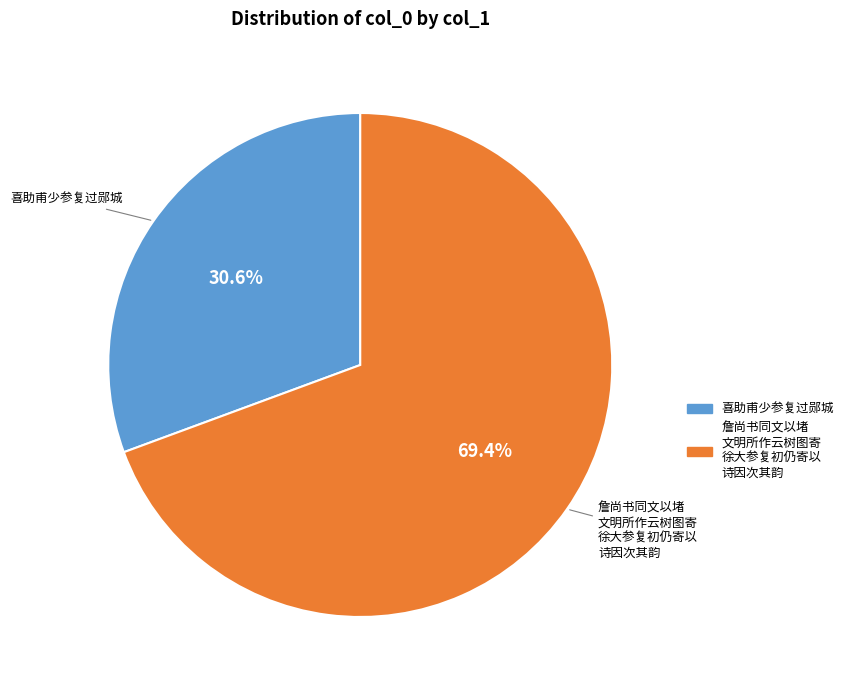

Does any single category account for the majority?

Yes